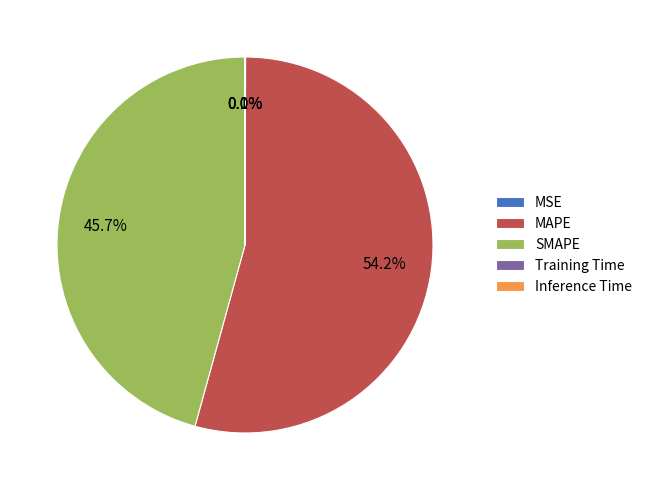

Is there a majority slice in this chart?

Yes